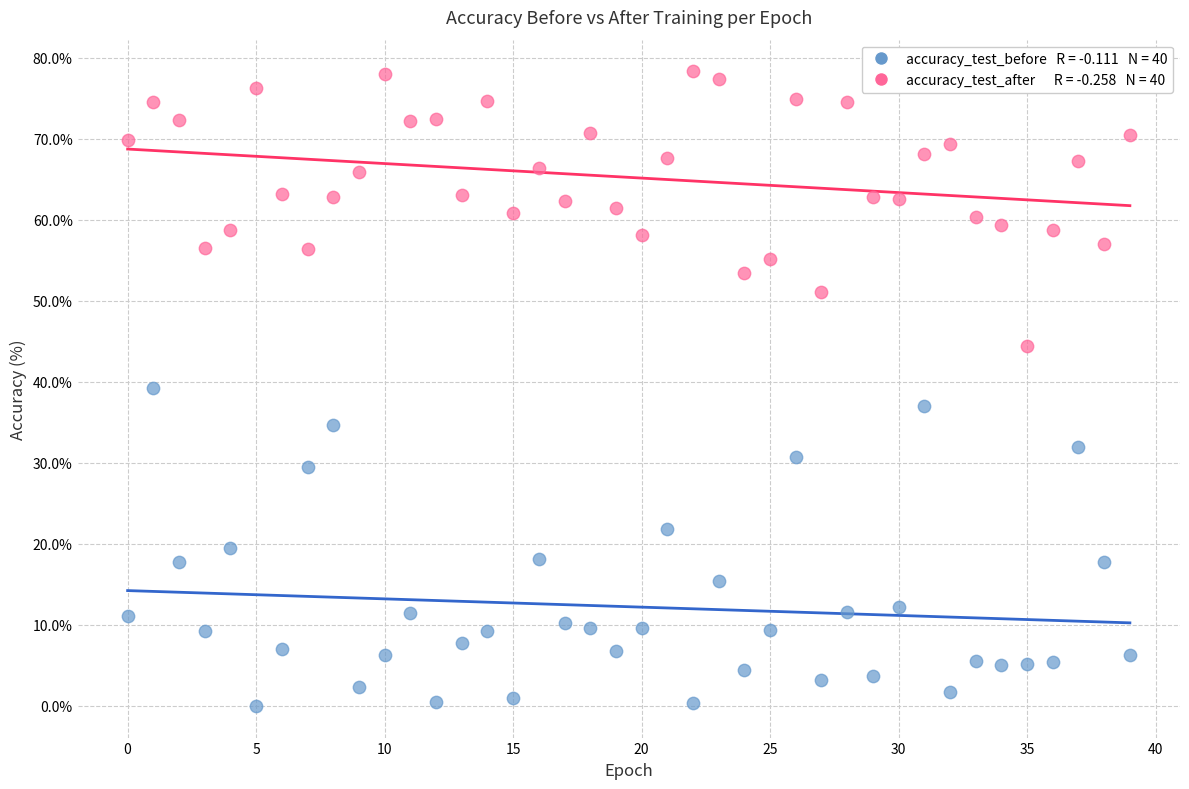

Across all data points, what is the range of Y values (max minus min)?

78.3